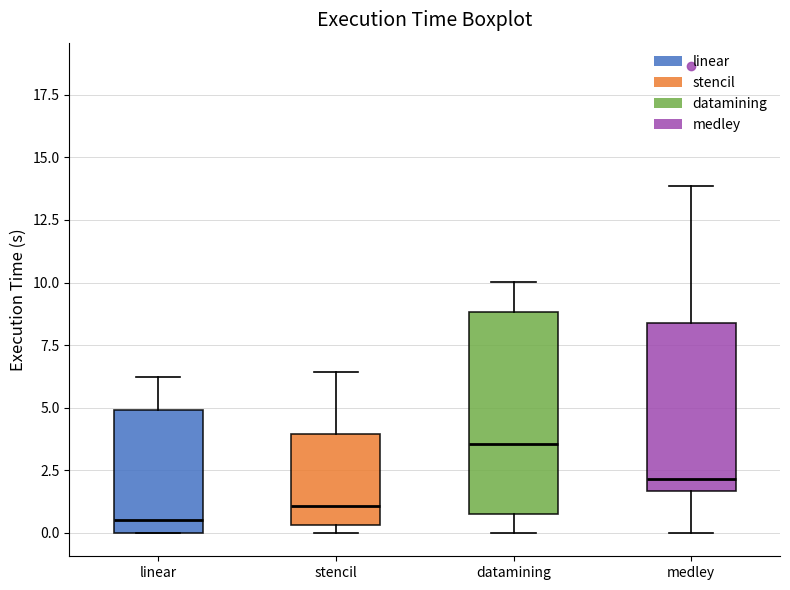

Which box has the lowest median line?

linear